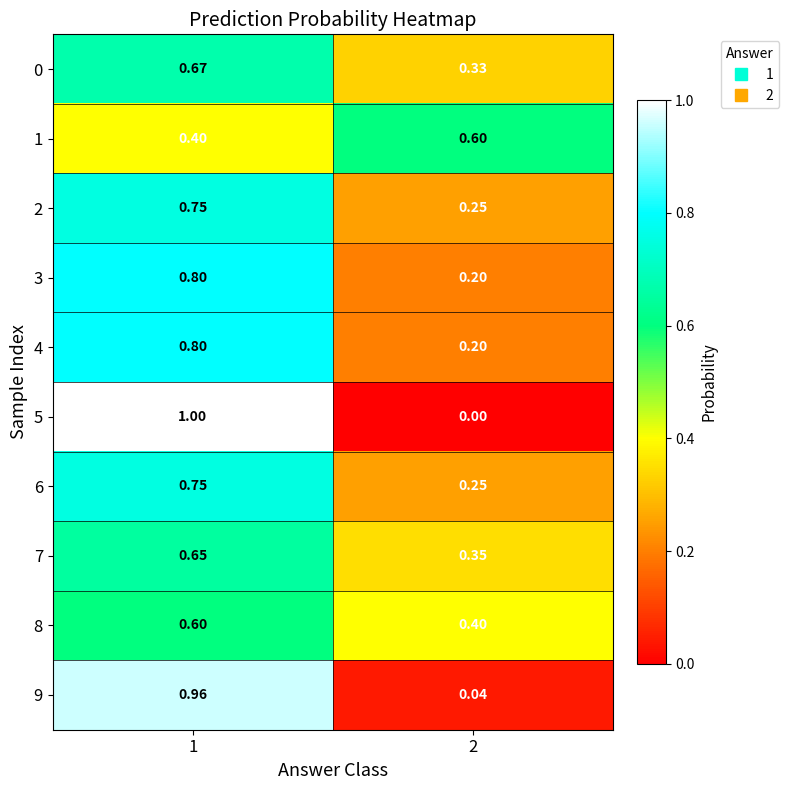

Is the value of 0 at 1 greater than the value of 6 at 1?

No